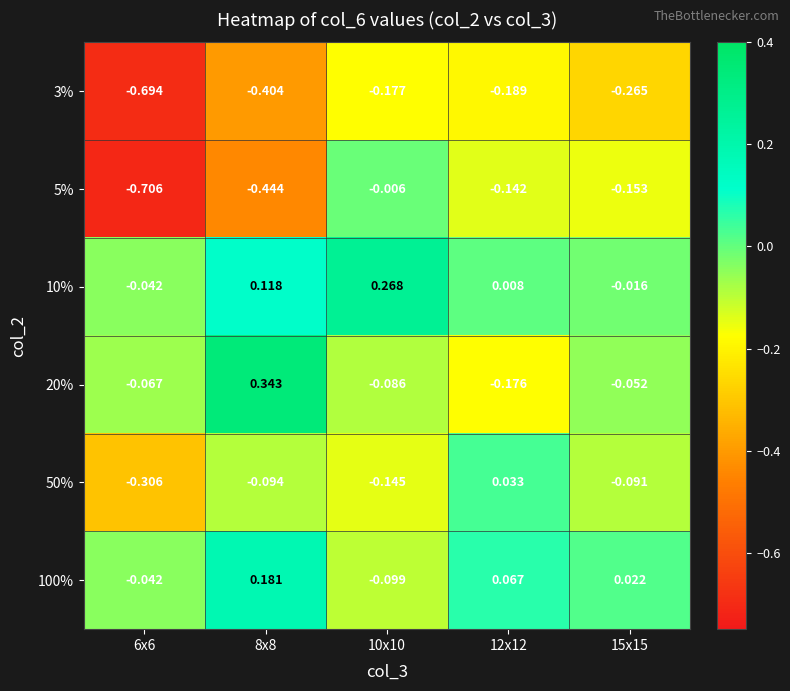

Is the value of 3% at 12x12 greater than the value of 100% at 12x12?

No